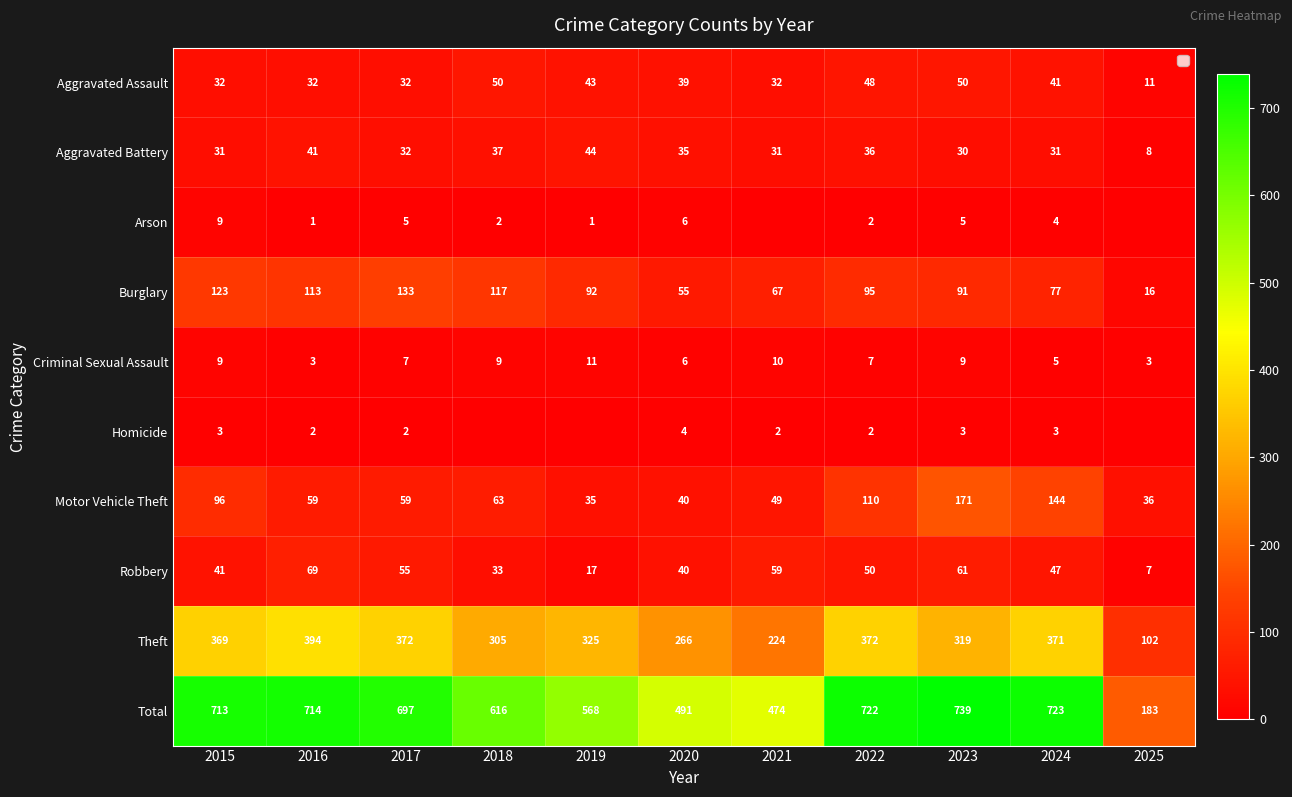

How many data points in Theft are less than 325?

5